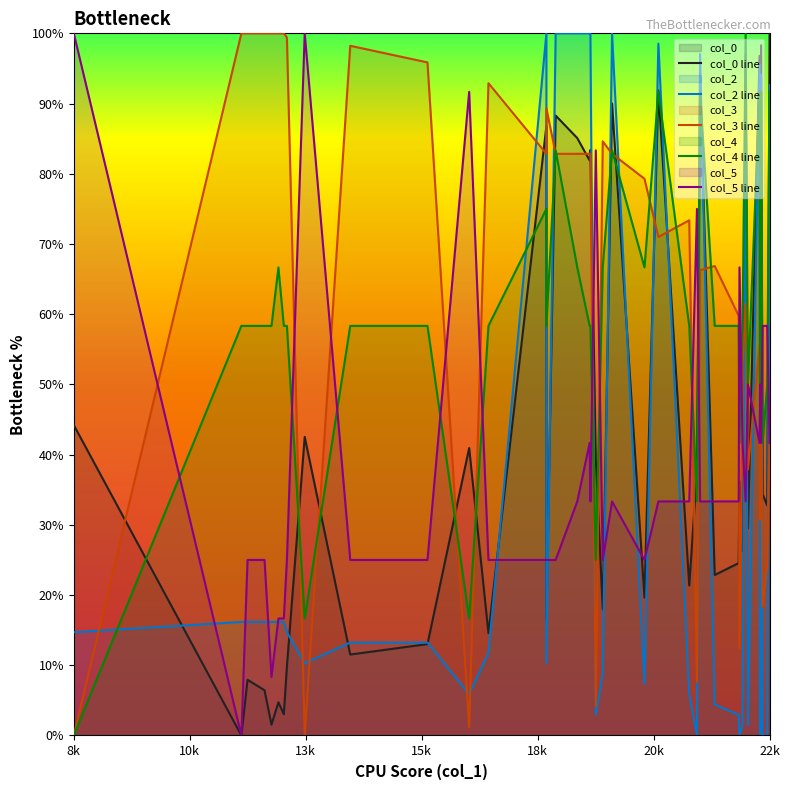

Where do col_4 line and col_2 line first cross each other?

8k and 10k